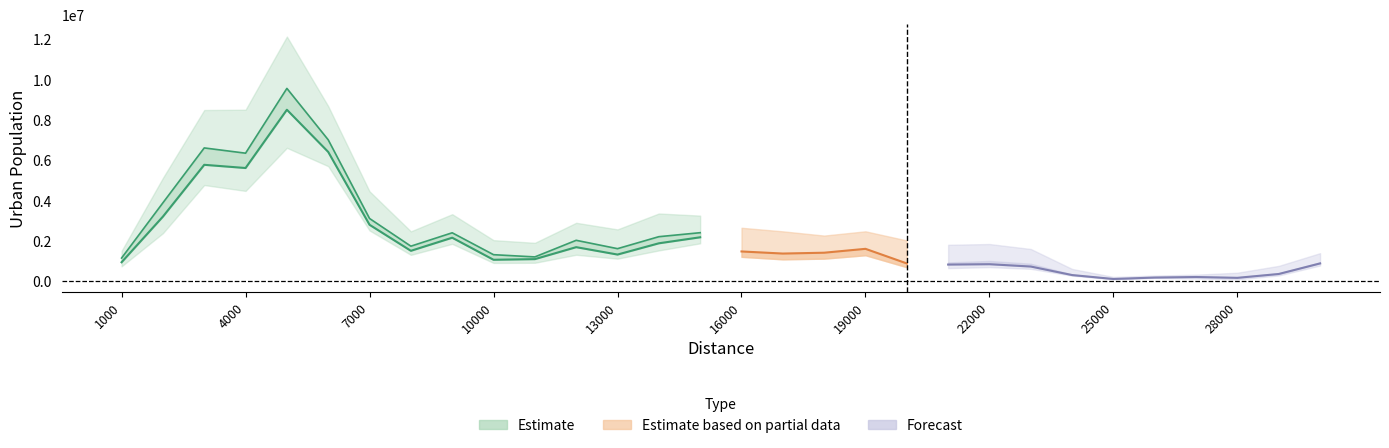

Does the chart display data point markers on the line(s)?

No